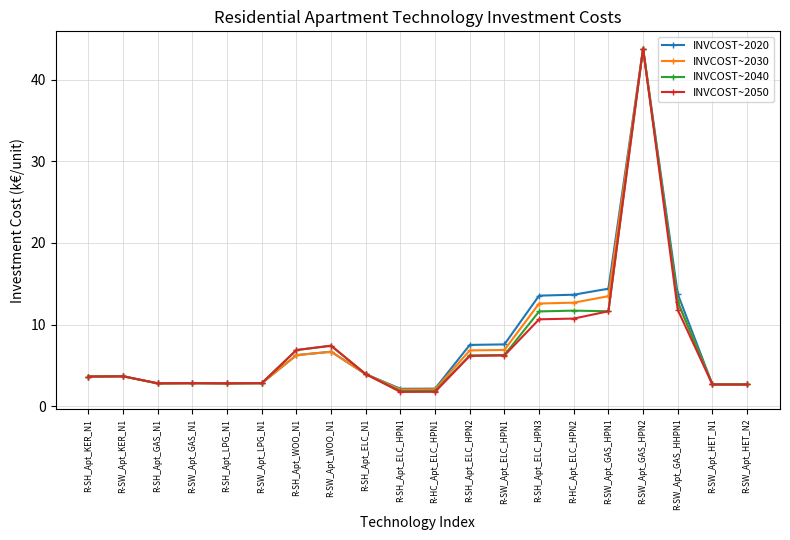

What is the label of the 10th point from the left?

R-SH_Apt_ELC_HPN1